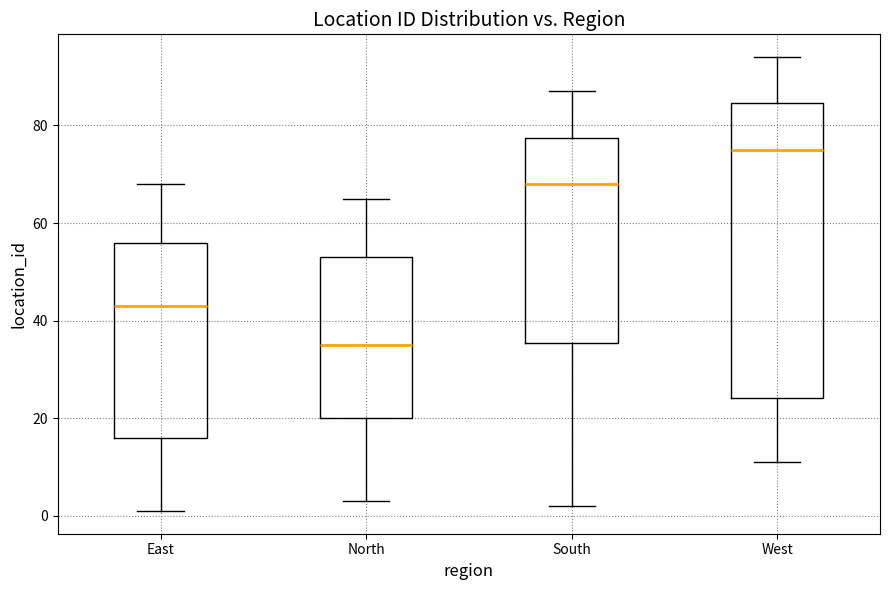

Reading left to right, read every box against the y-axis: the position of its median line, the range the box covers, and the ends of its whiskers. The values are not printed on the chart, so give them approximately, as read against the axis.

East: median 44, box 16 to 56, whiskers 2 to 68
North: median 36, box 20 to 54, whiskers 4 to 66
South: median 68, box 36 to 78, whiskers 2 to 88
West: median 76, box 24 to 84, whiskers 12 to 94